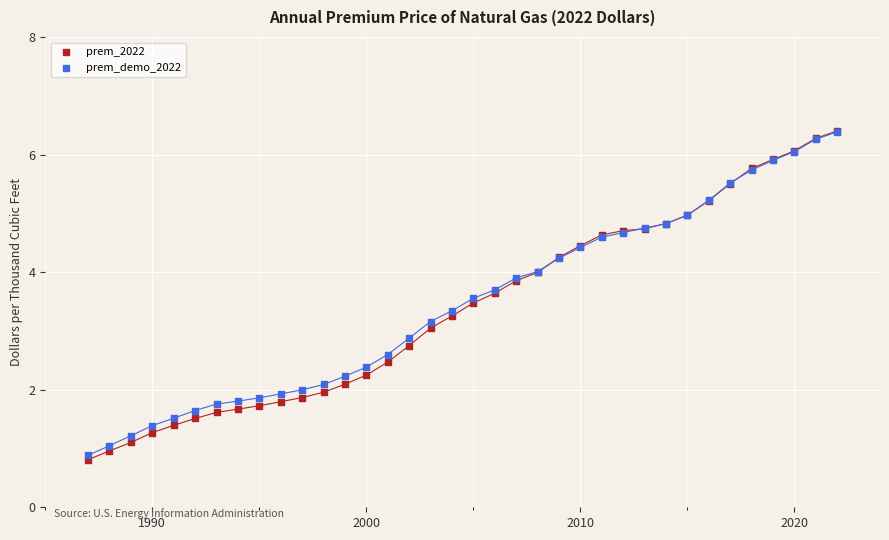

Which series reaches the minimum Y coordinate?

prem_2022